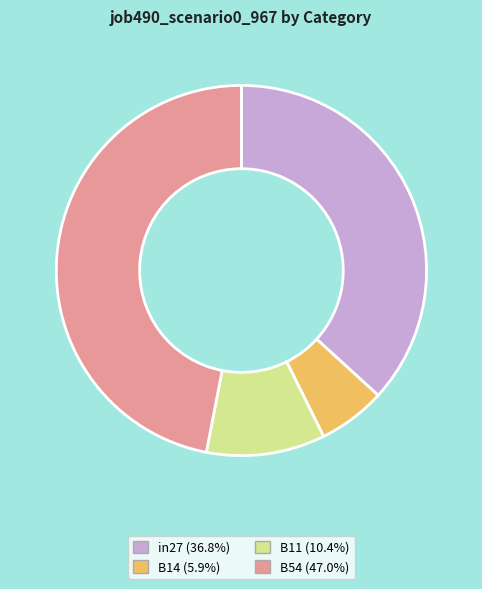

Is there a majority slice in this chart?

No